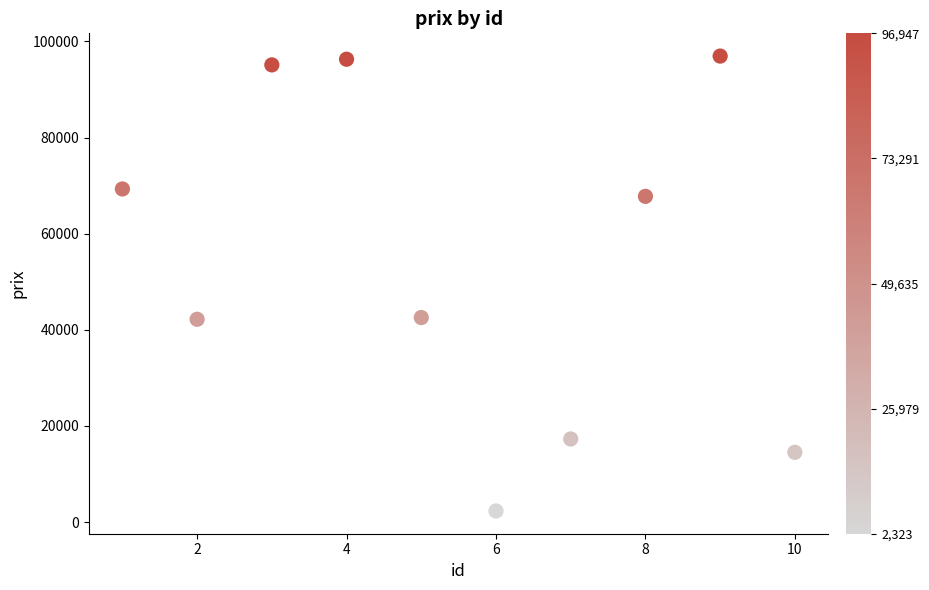

What is the range of X values (max minus min)?

9